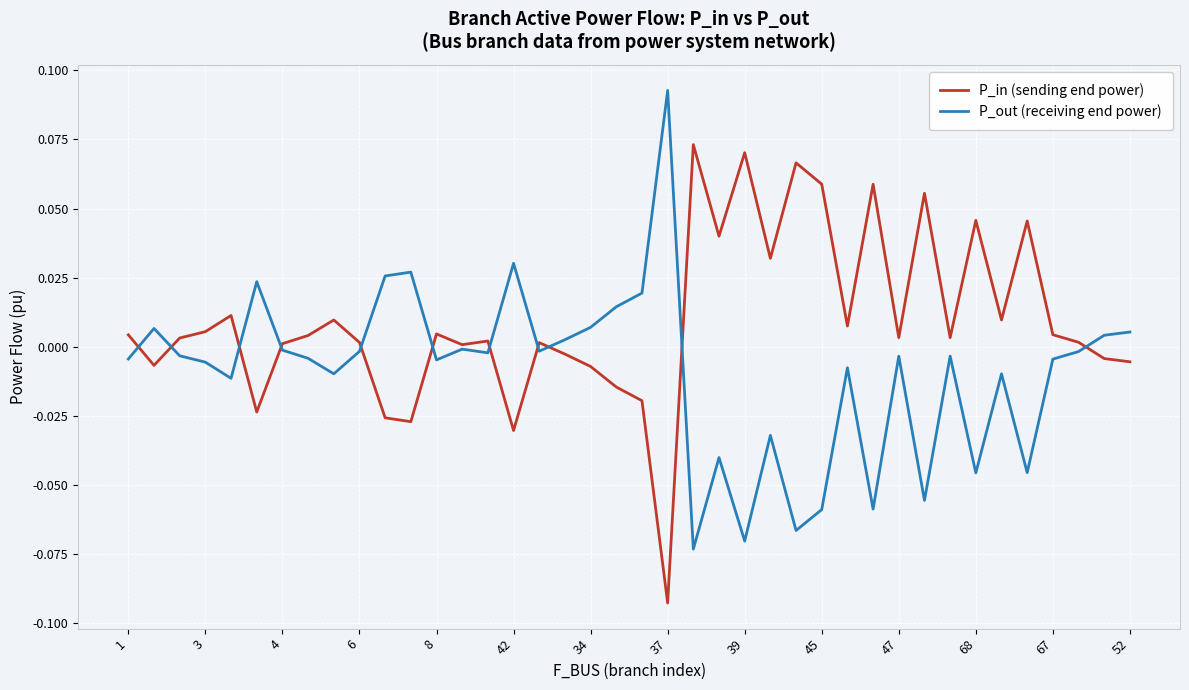

What are all the series names shown in the legend?

P_in (sending end power), P_out (receiving end power)